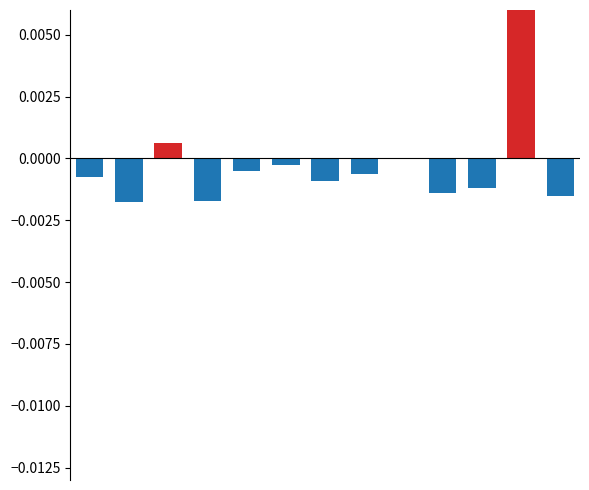

Are the bars horizontal?

No